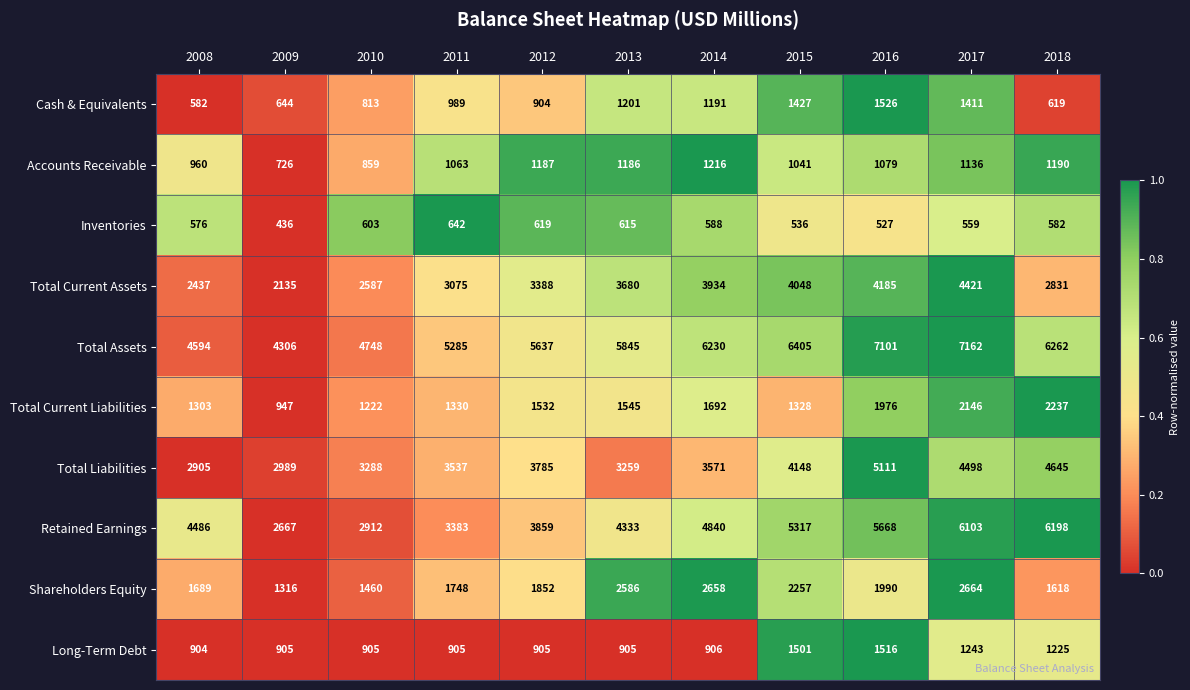

What is the difference between the highest and lowest values at 2015?

5869